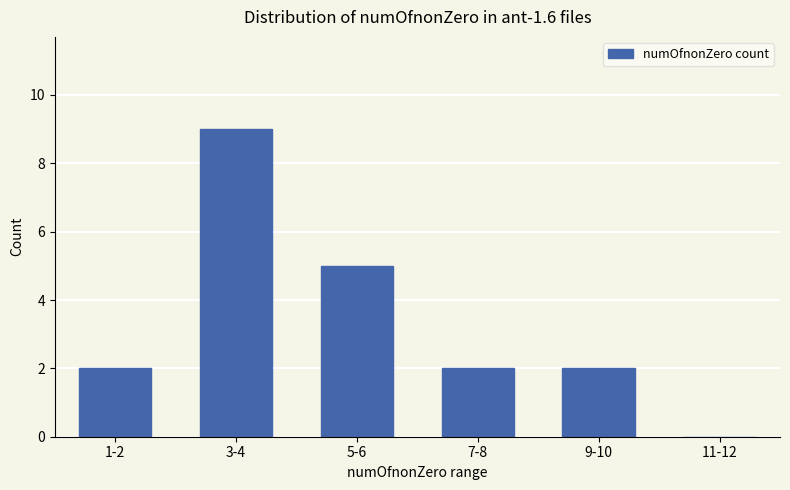

Is it true that the value at 5-6 is 5?

True